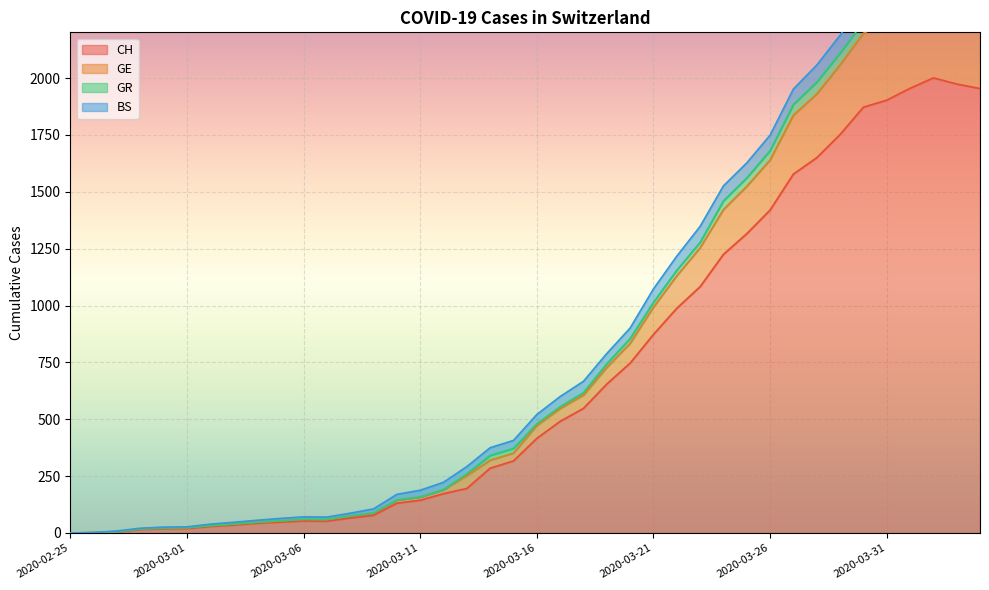

Which category has the highest value in the CH series?

2020-04-02